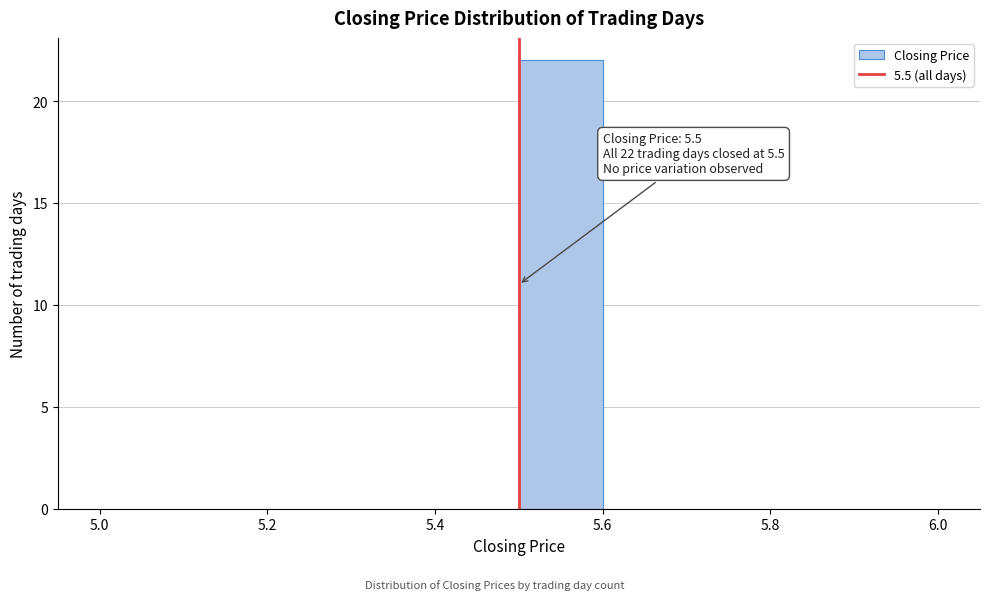

Which range on the x-axis has the tallest bar?

5.5 to 5.6